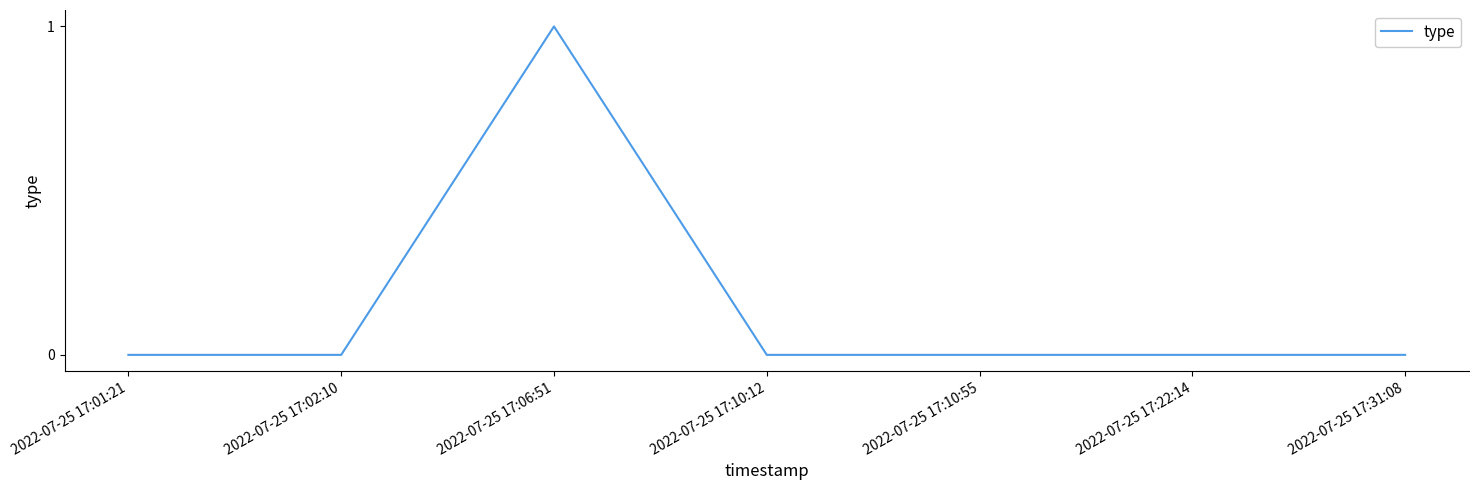

What is the difference between the maximum and minimum values?

1